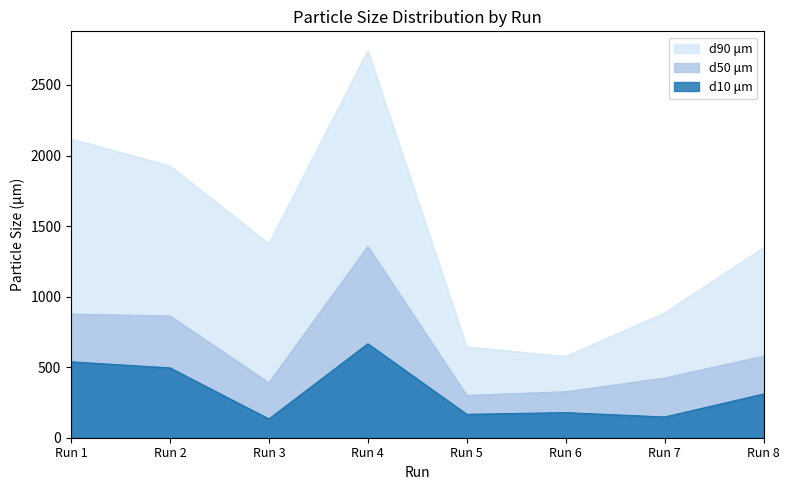

Reading left to right, what are all the values shown in this chart?

d10 μm: Run 1=538	Run 2=495	Run 3=133	Run 4=666	Run 5=166	Run 6=178	Run 7=147	Run 8=310
d50 μm: Run 1=876	Run 2=863	Run 3=390	Run 4=1356	Run 5=300	Run 6=326	Run 7=423	Run 8=578
d90 μm: Run 1=2117	Run 2=1927	Run 3=1375	Run 4=2743	Run 5=643	Run 6=576	Run 7=885	Run 8=1347